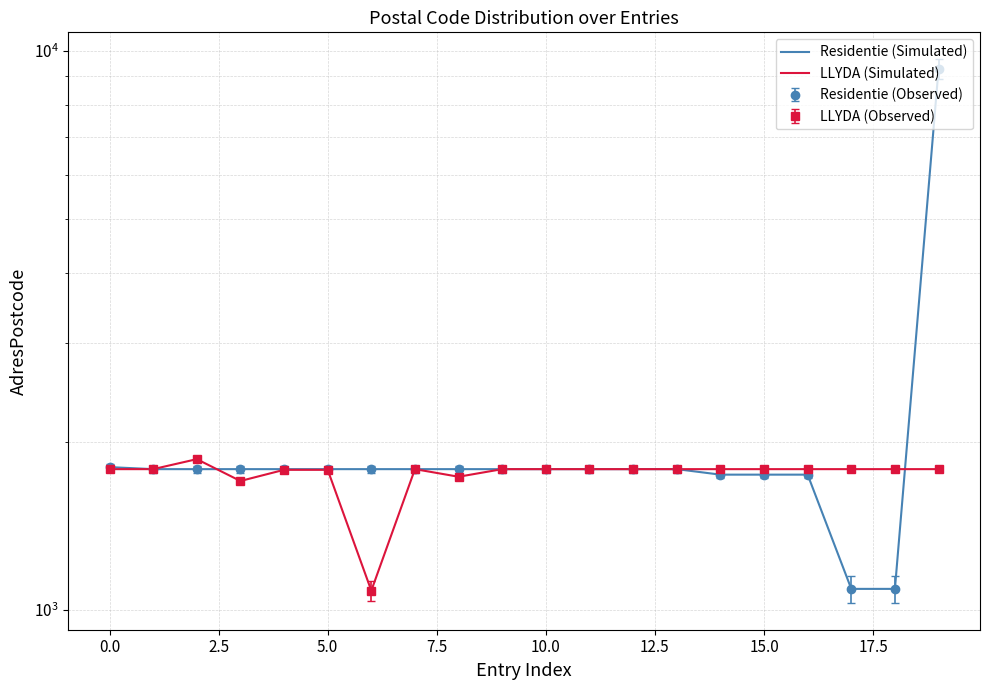

Count the number of data series in this chart.

2